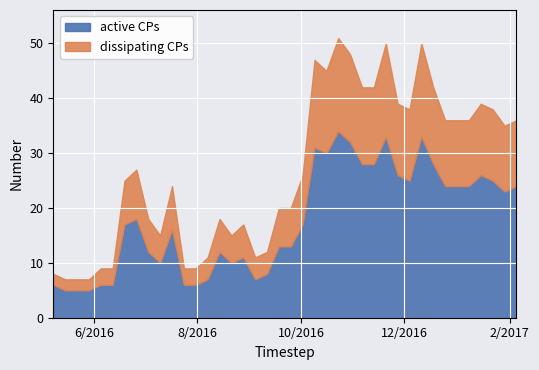

What is the sum of all dissipating CPs values?

360